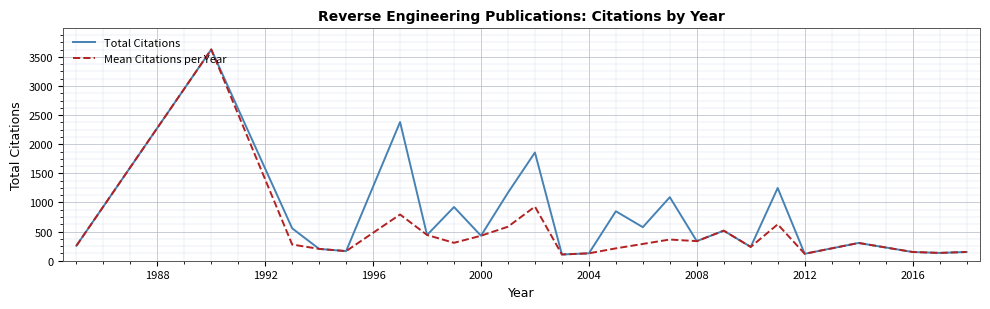

What is the lowest value of the Total Citations series?

107.0